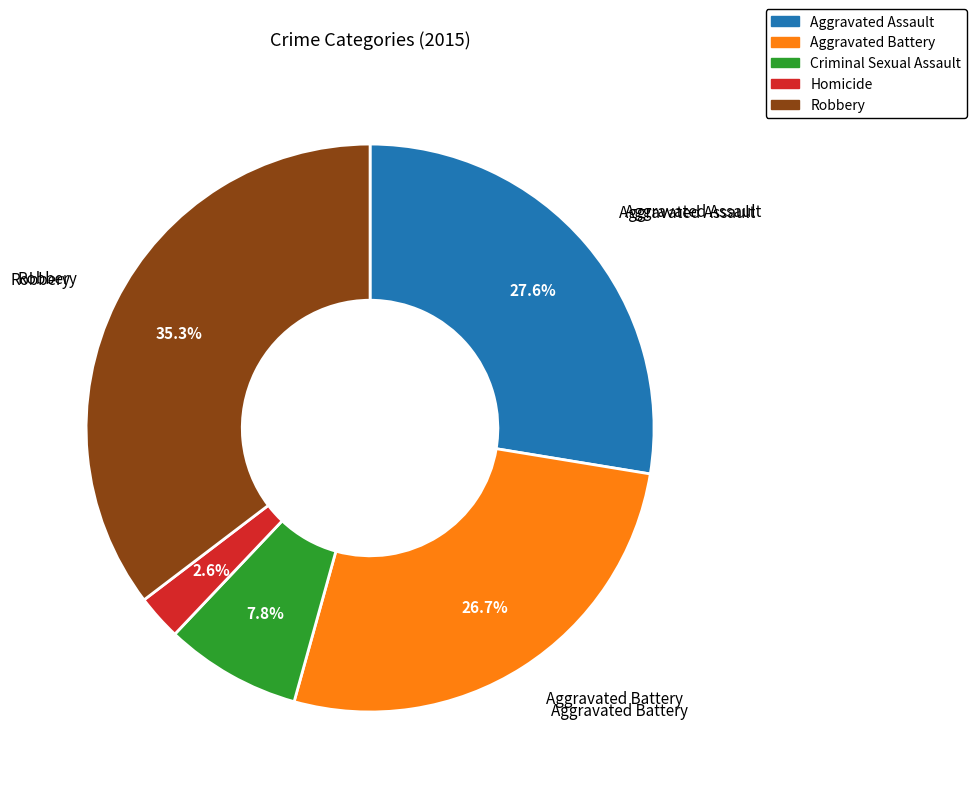

True or false: Robbery accounts for 35% of the total.

True